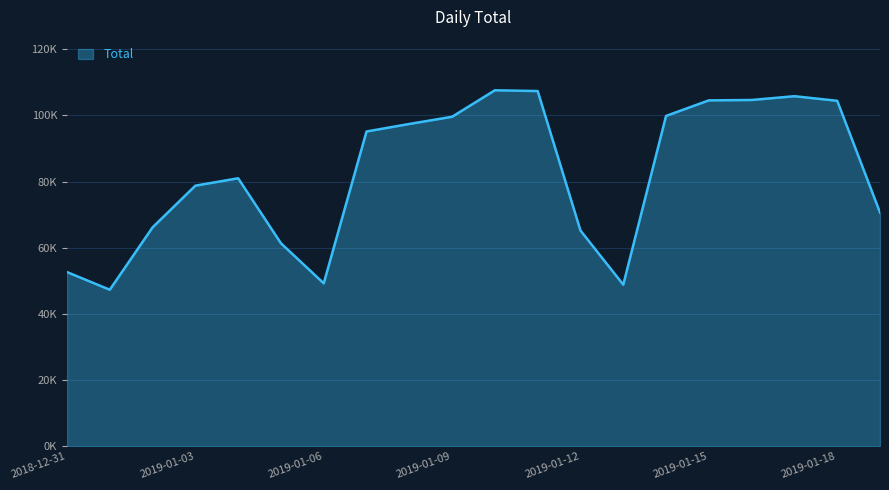

Which label corresponds to the largest value in the chart?

2019-01-10